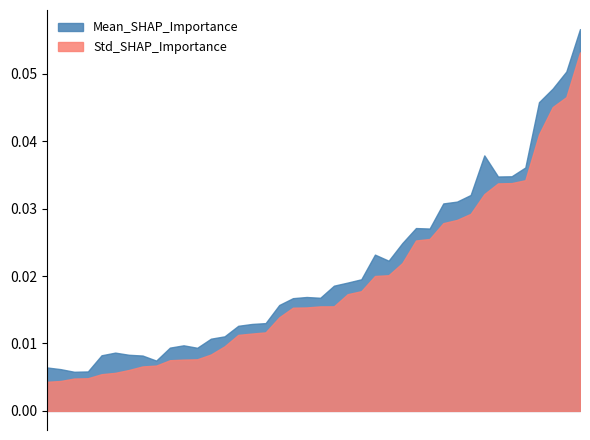

True or false: Std_SHAP_Importance has more than 0 interior local peaks.

True